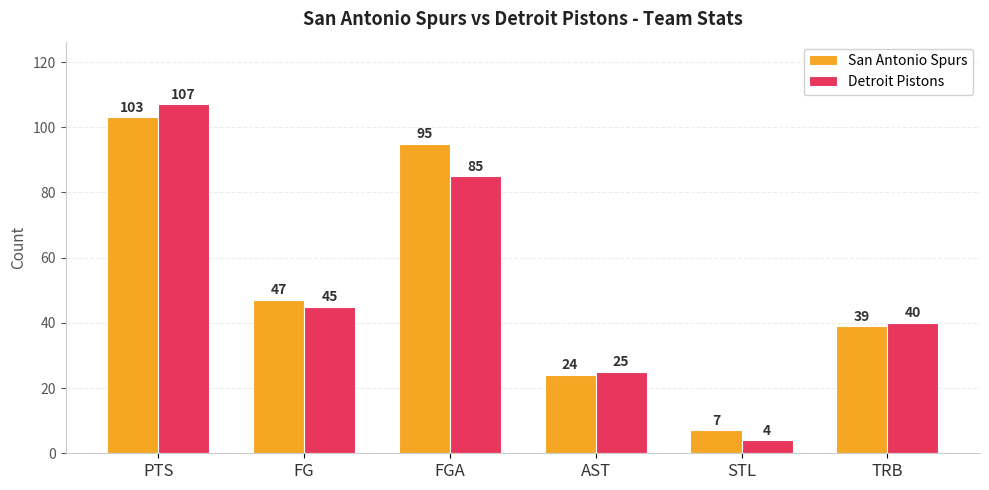

Rank the series by their average value, from lowest to highest.

Detroit Pistons, San Antonio Spurs